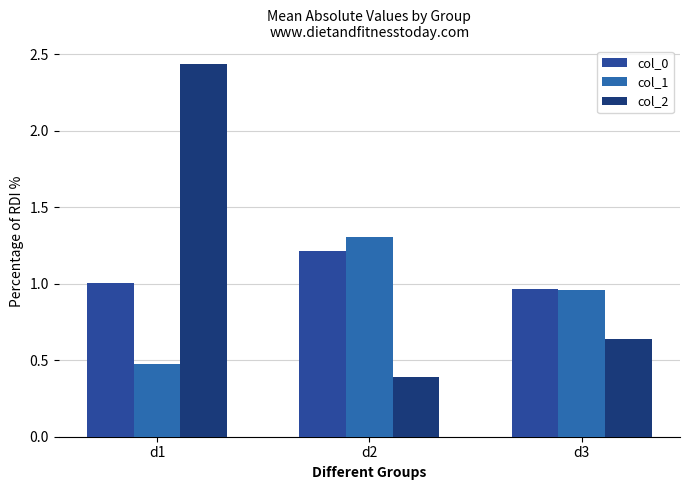

What is the average value of the col_1 series?

0.9